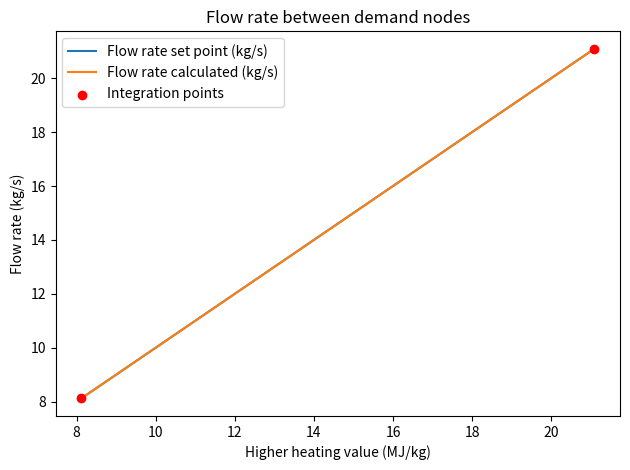

What is the maximum value for Flow rate calculated (kg/s)?

21.1